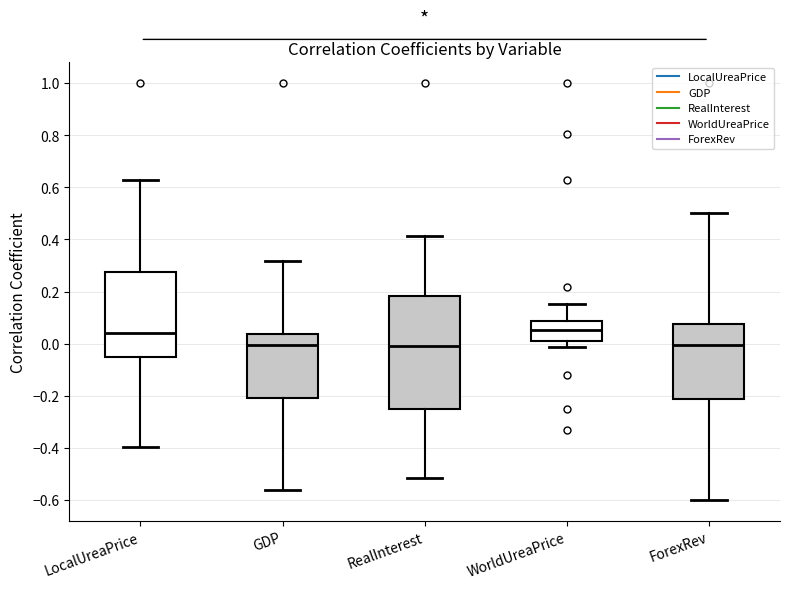

Reading left to right, transcribe this box plot: for each box, give where its median line is, the range the box spans, and where its two whiskers end, as read against the y-axis. The values are not printed on the chart, so give them approximately, as read against the axis.

LocalUreaPrice: median 0.04, box -0.06 to 0.28, whiskers -0.40 to 0.62
GDP: median 0.00, box -0.20 to 0.04, whiskers -0.56 to 0.32
RealInterest: median -0.02, box -0.24 to 0.18, whiskers -0.52 to 0.42
WorldUreaPrice: median 0.06, box 0.00 to 0.08, whiskers -0.02 to 0.16
ForexRev: median 0.00, box -0.22 to 0.08, whiskers -0.60 to 0.50